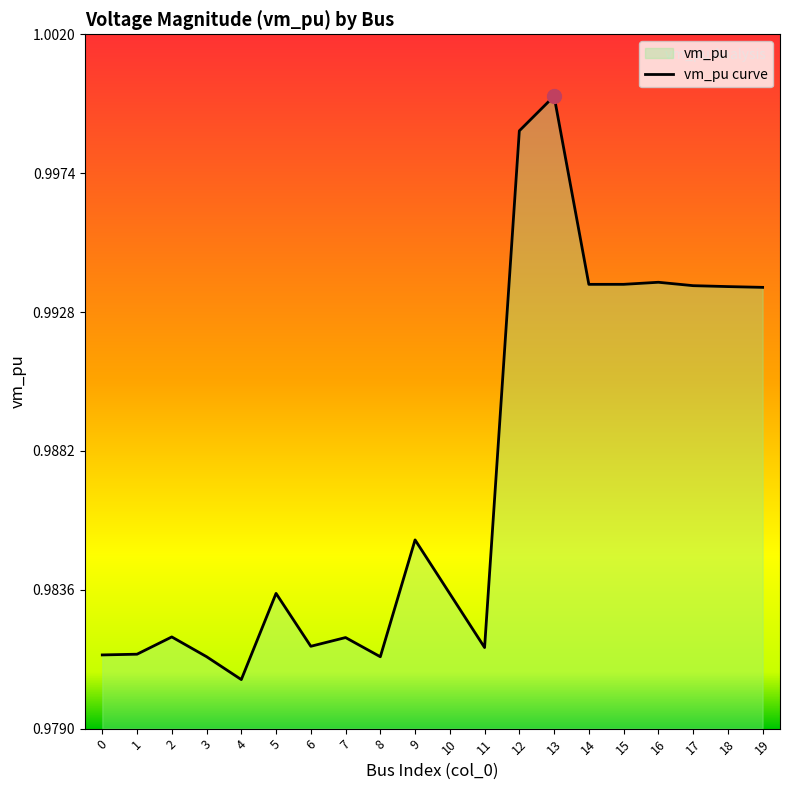

At which category does the chart reach its minimum across all series?

4